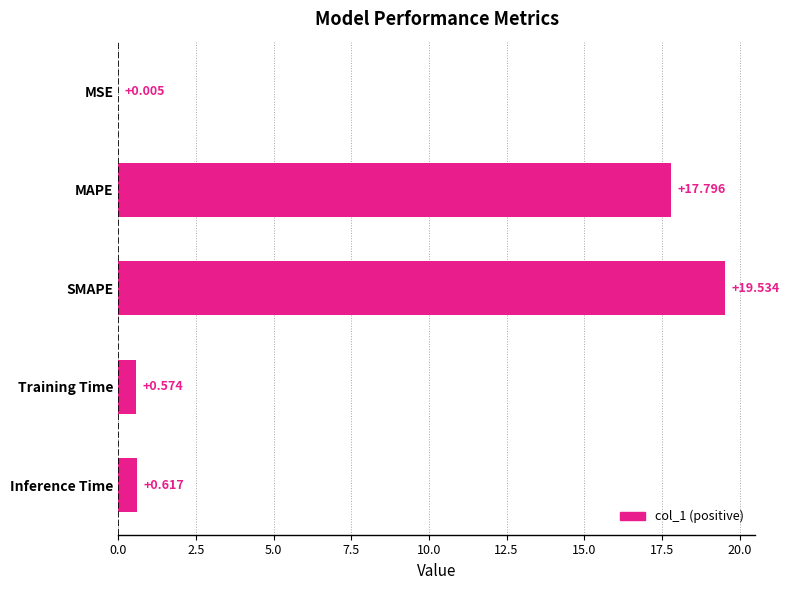

Are the bars horizontal?

Yes